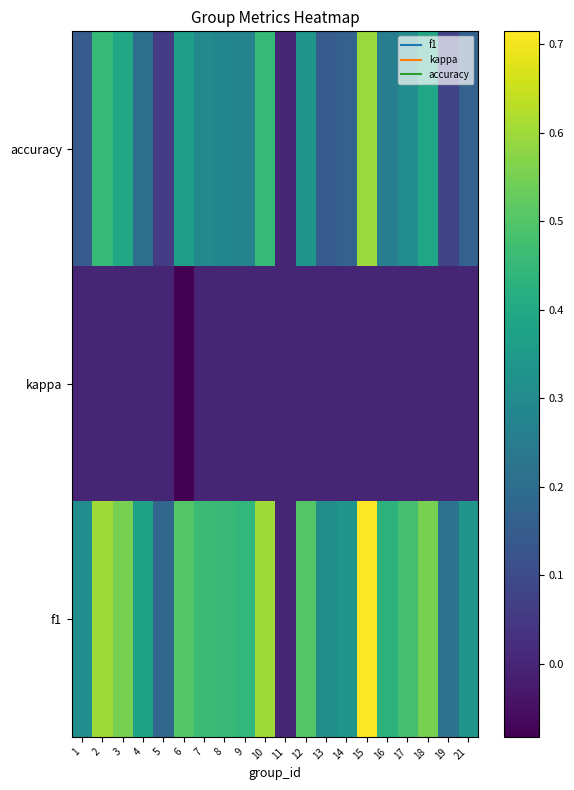

What is the difference between the highest and lowest values at 3?

0.6